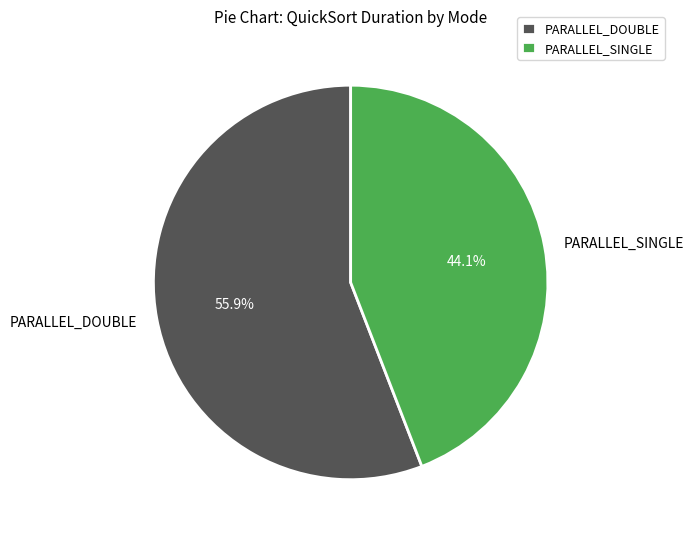

Approximately how many times larger is the value at PARALLEL_DOUBLE compared to PARALLEL_SINGLE?

1.3